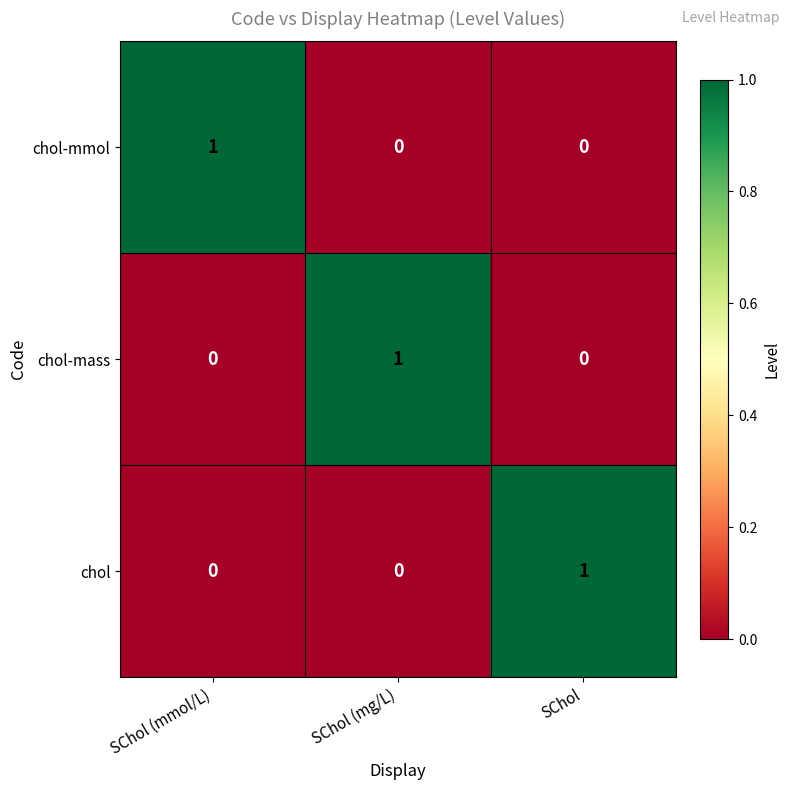

At which label does chol-mass reach its peak?

SChol (mg/L)